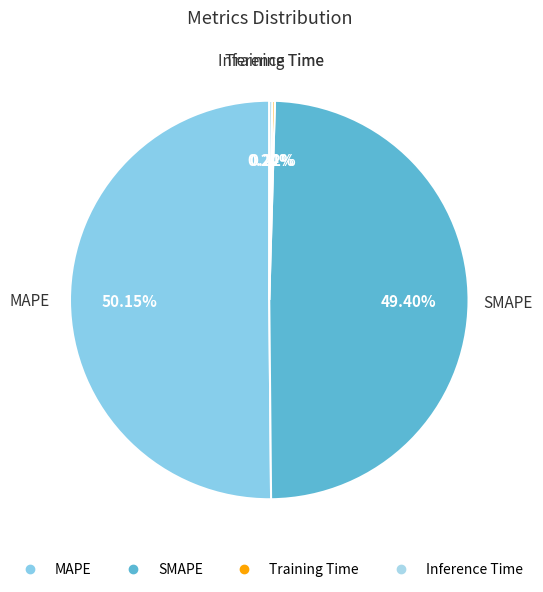

Which category accounts for the majority?

MAPE